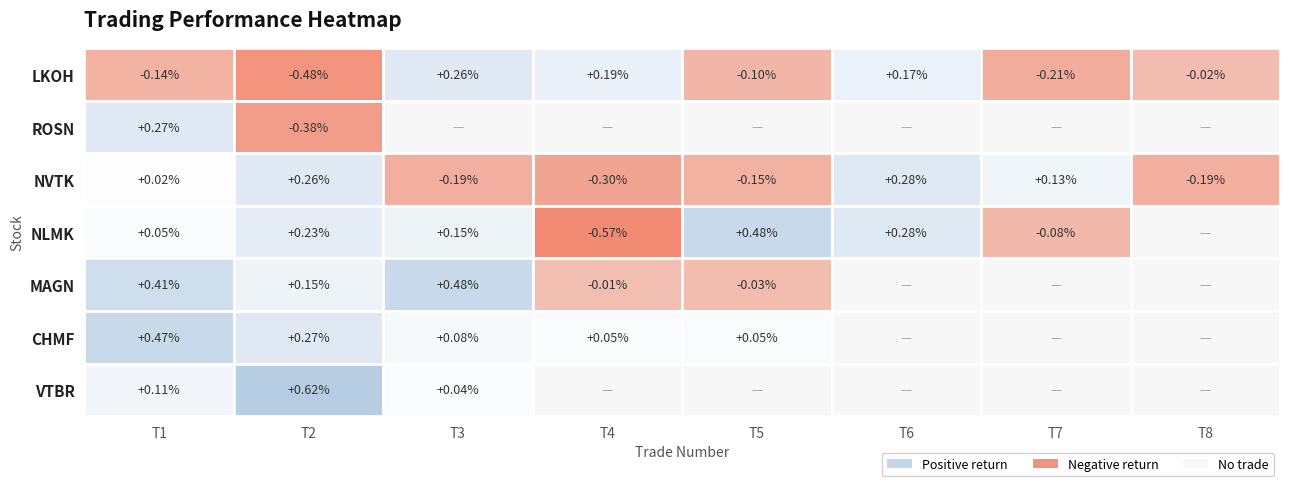

List the labels in order of VTBR value, largest first.

1, 0, 2, 3, 4, 5, 6, 7